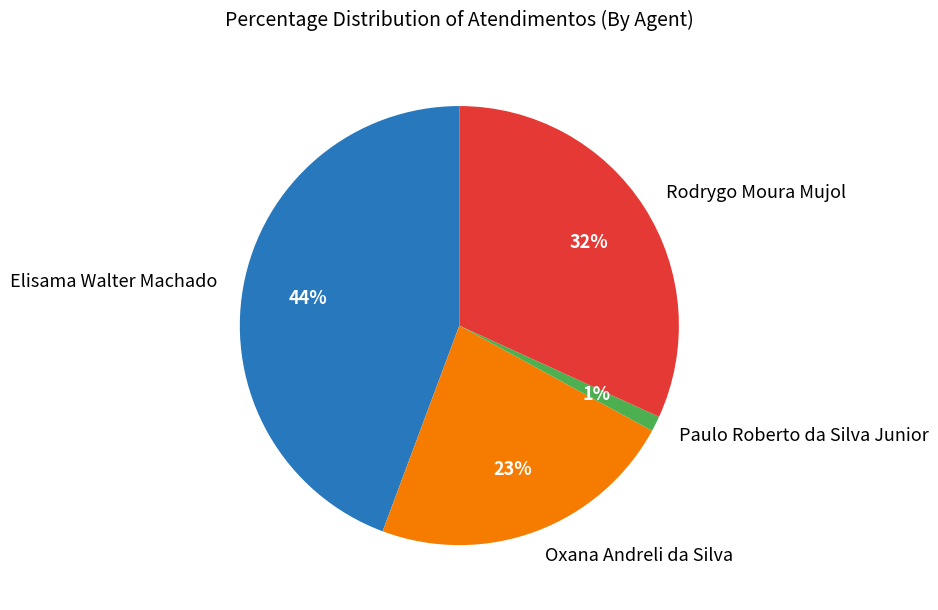

Which category has the smallest portion of the pie?

Paulo Roberto da Silva Junior